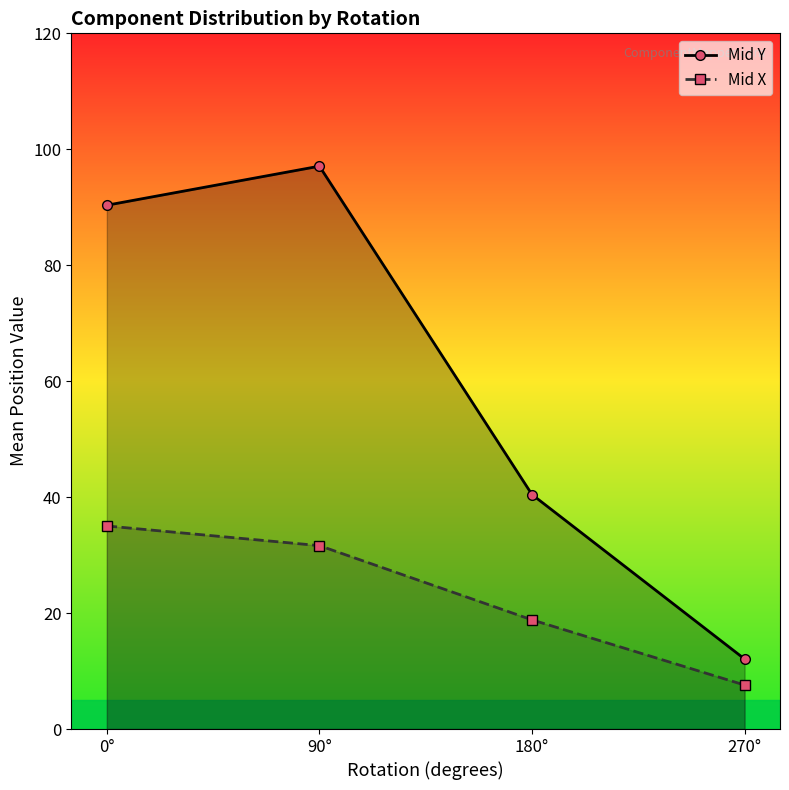

Between 90° and 270°, which series saw the biggest shift?

Mid Y